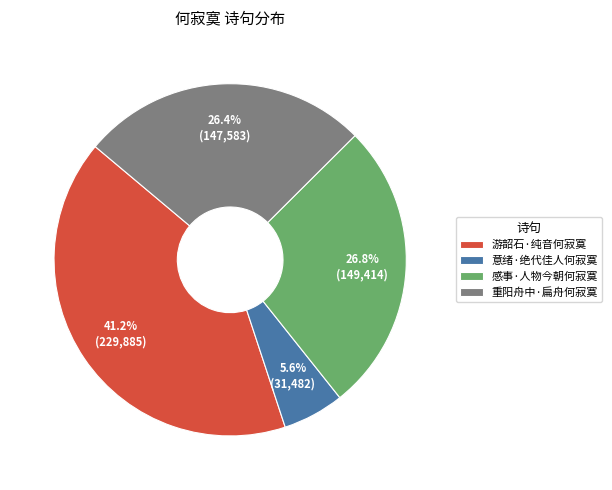

Which has a higher value, 游韶石·纯音何寂寞 or 意绪·绝代佳人何寂寞?

游韶石·纯音何寂寞